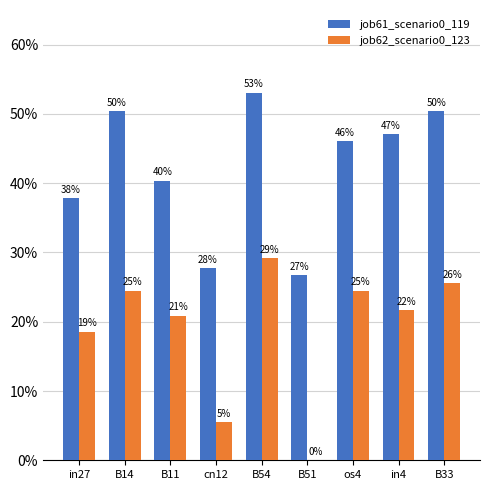

What is the label of the 8th bar from the left?

in4